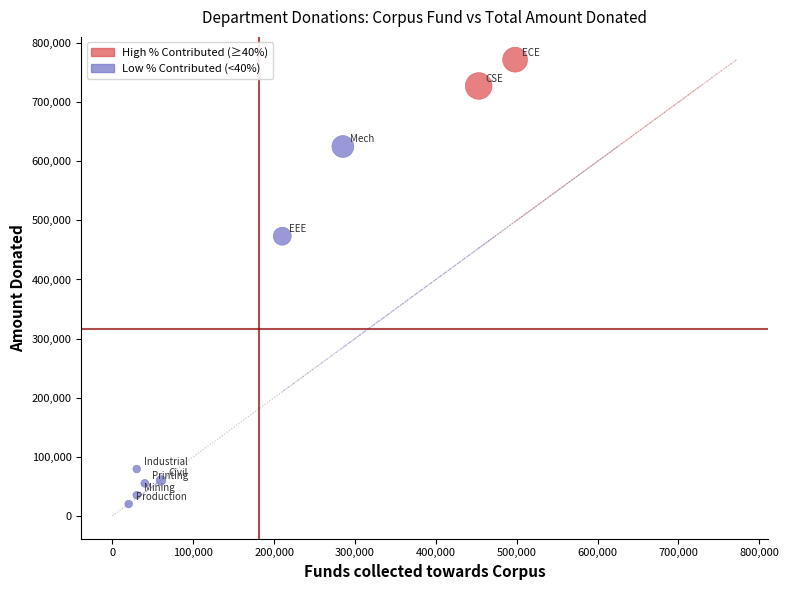

What are all the series names shown in the legend?

High % Contributed (≥40%), Low % Contributed (<40%)